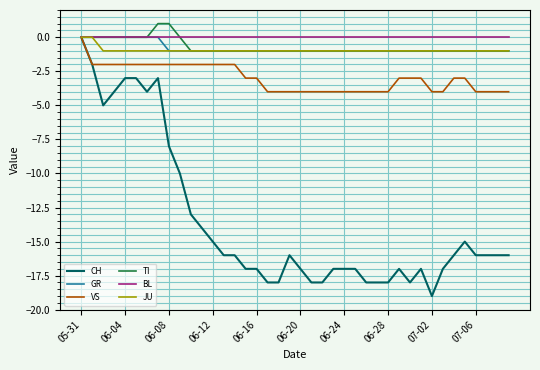

Which series has the widest spread of values?

CH